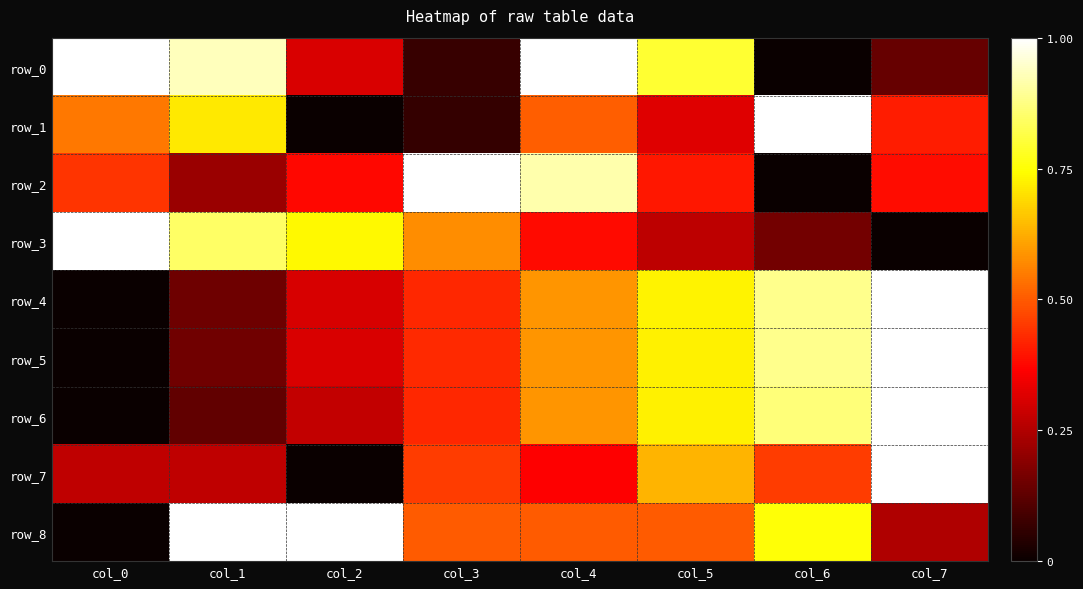

Which series has the widest spread of values?

row_0